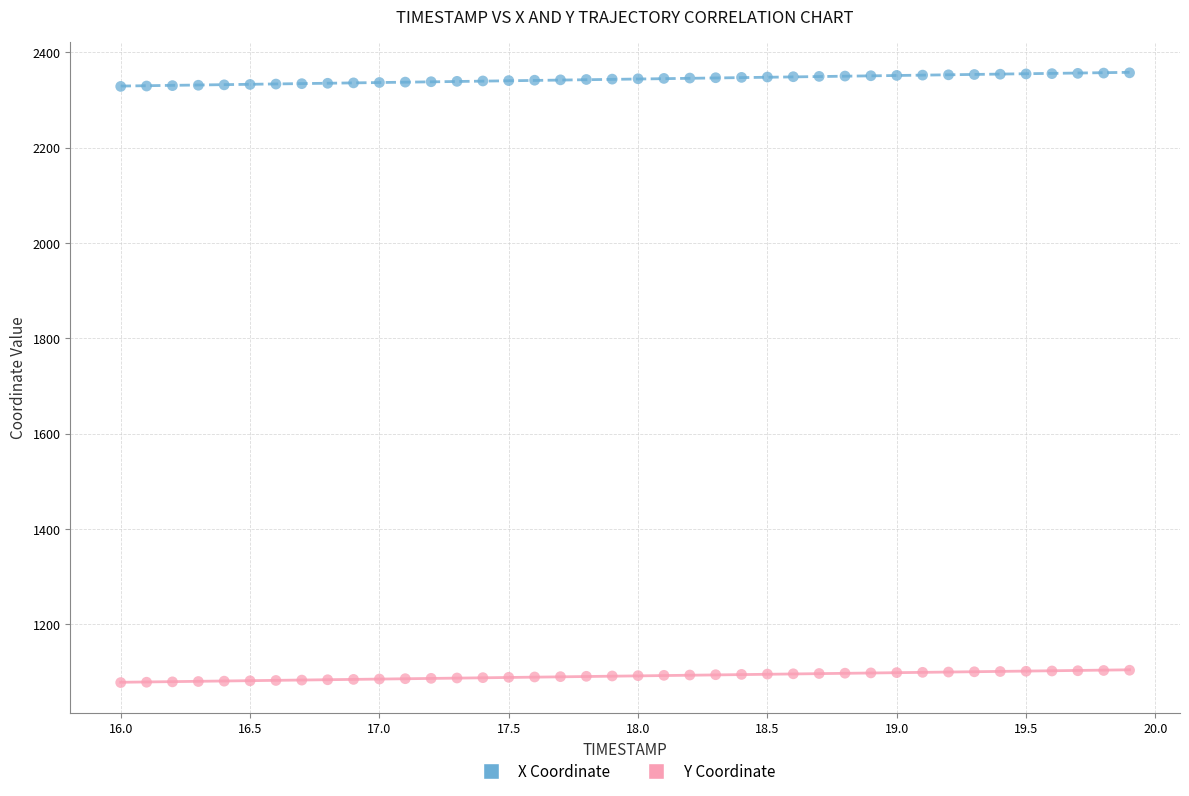

Which series contains the lowest Y value?

Y Coordinate